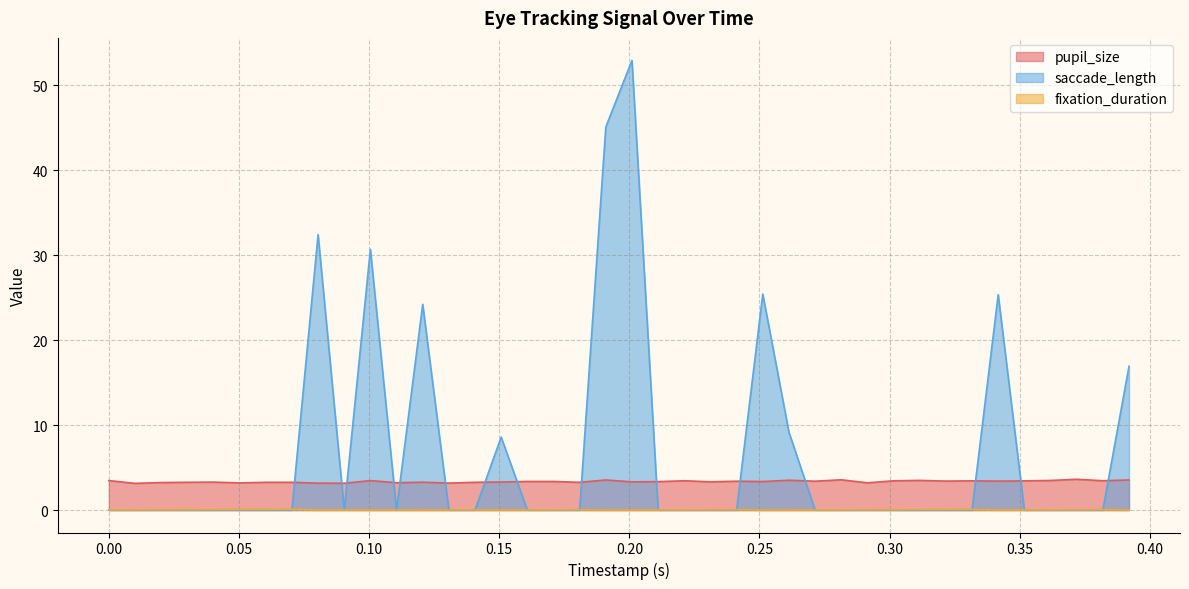

Which series has the largest total across all categories?

saccade_length